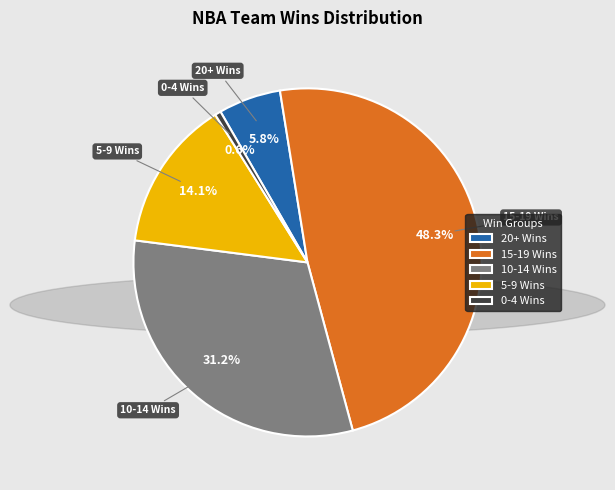

How many slices are in this pie chart?

5